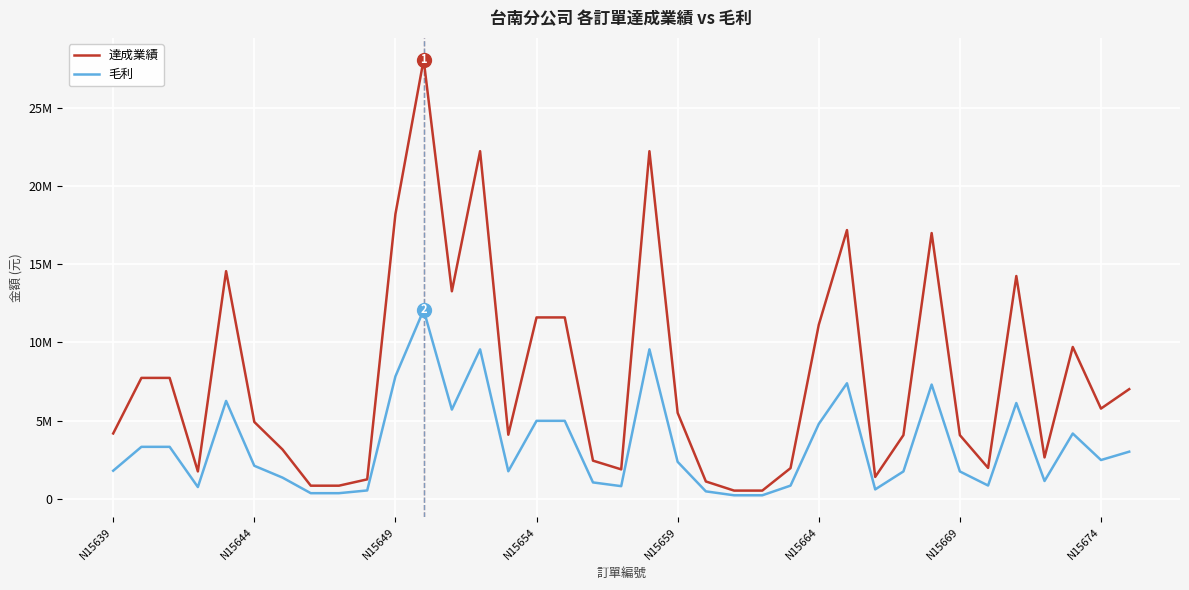

Does the chart display data point markers on the line(s)?

No